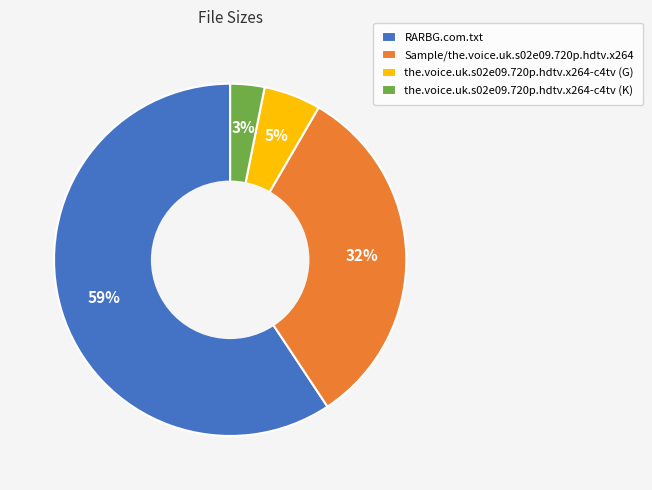

How many slices are in this pie chart?

4